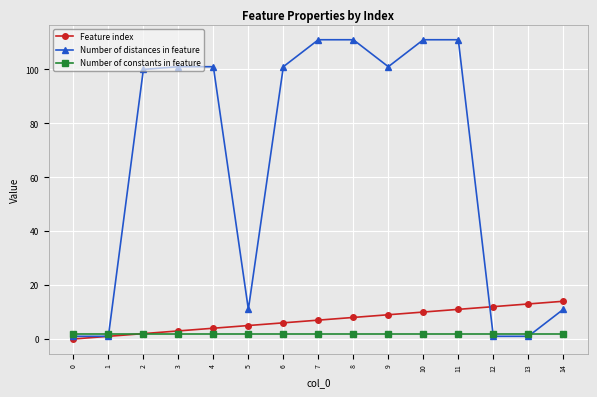

What is the value of the Number of constants in feature point at the 5th from the left?

2